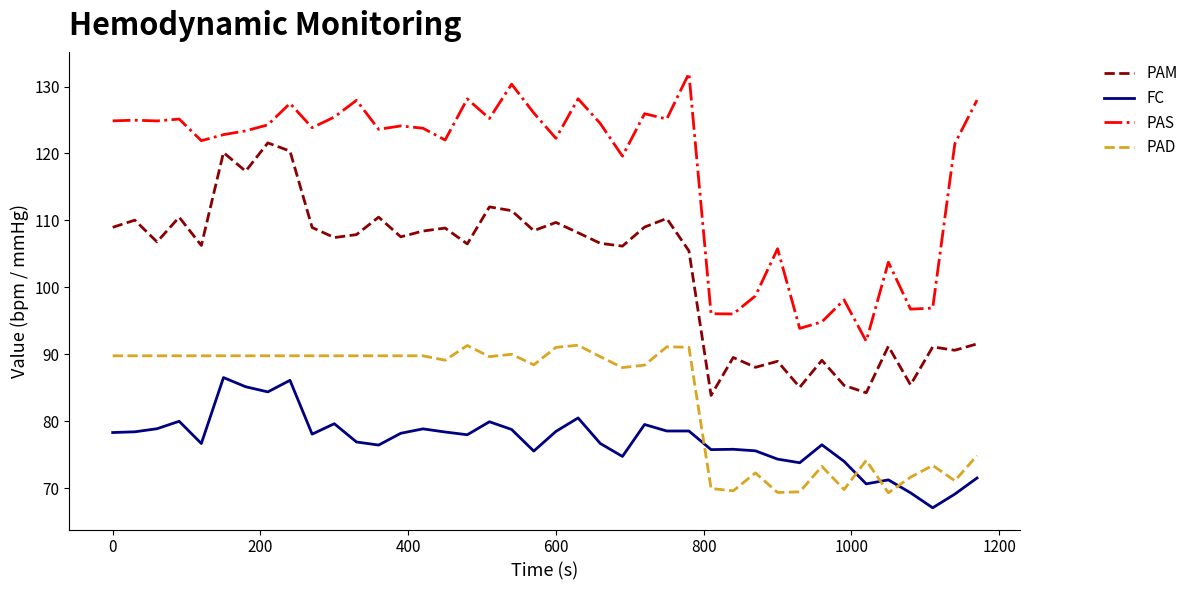

True or false: PAM and FC cross at least once.

False